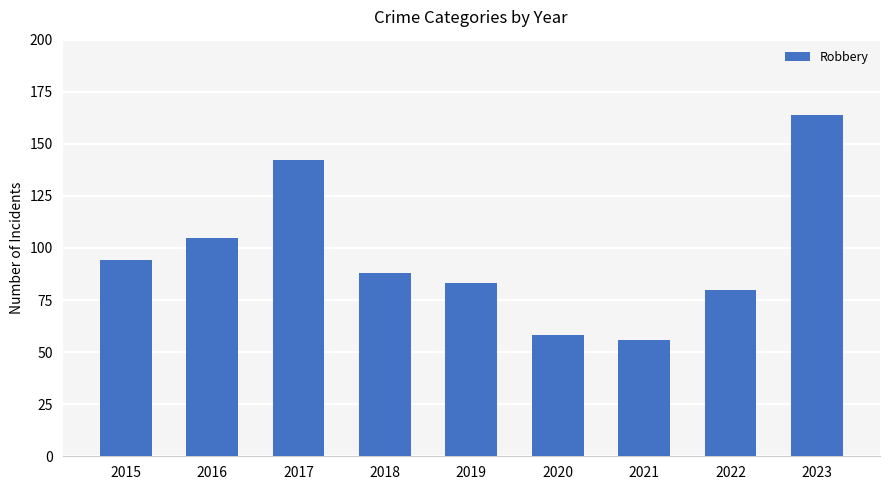

What is the difference between the second highest and second lowest values?

84